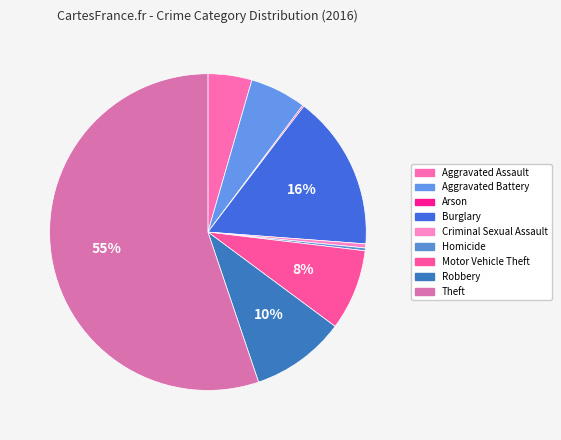

What percentage is the Aggravated Assault slice, to the nearest percent?

4%